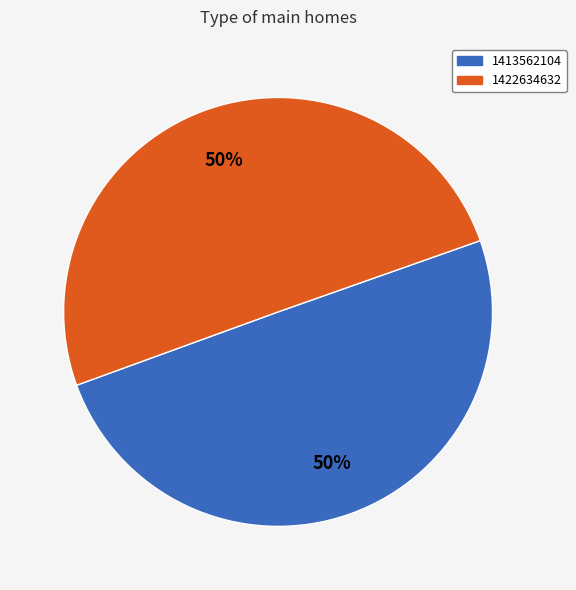

Do 1413562104 and 1422634632 together represent more than half of the pie?

Yes